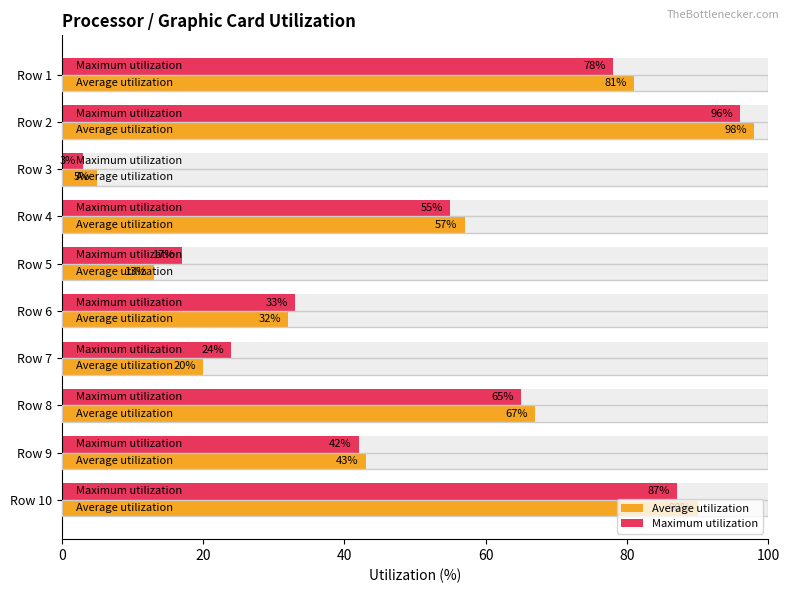

What is the highest value of the Maximum utilization series?

96